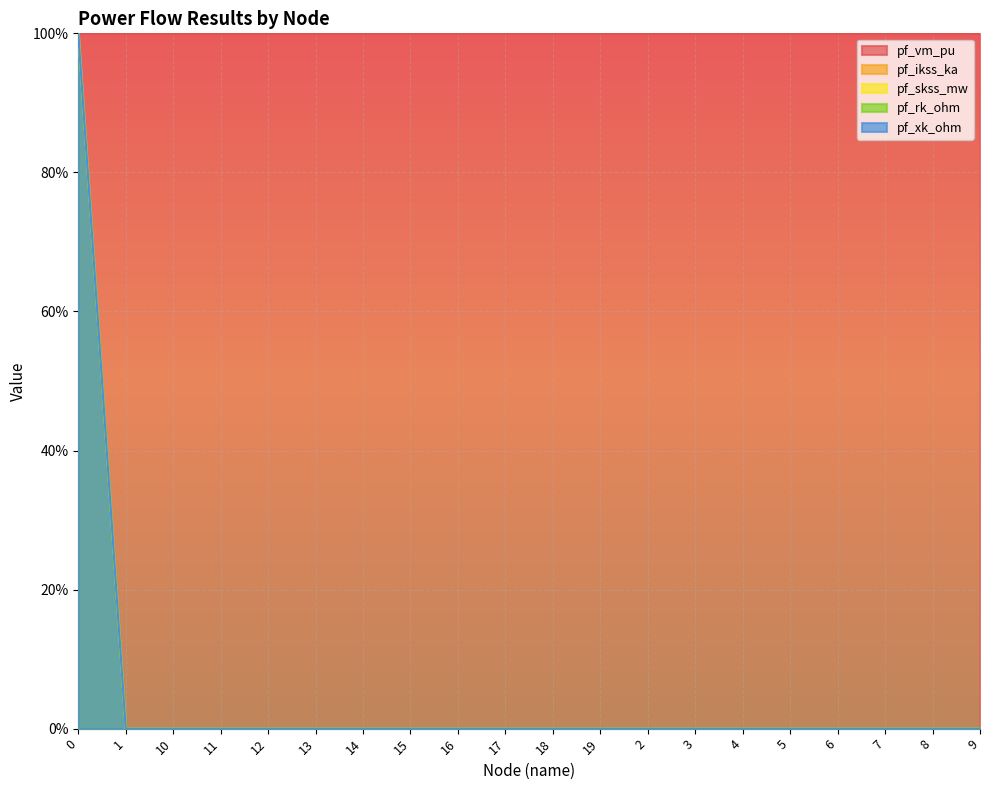

Rank the categories by pf_vm_pu value from highest to lowest.

18, 4, 17, 16, 15, 14, 13, 12, 10, 9, 8, 11, 7, 6, 3, 2, 19, 5, 1, 0